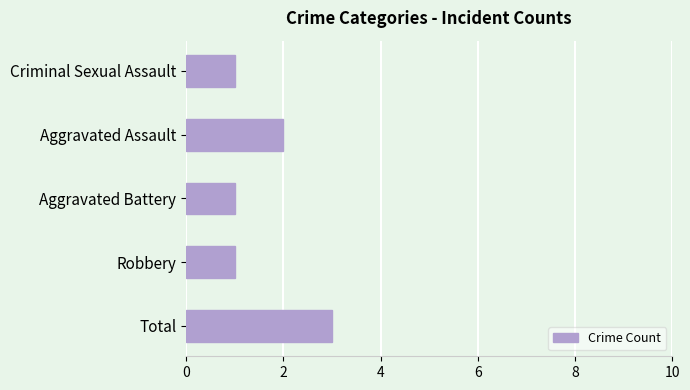

What is the sum of all values?

8